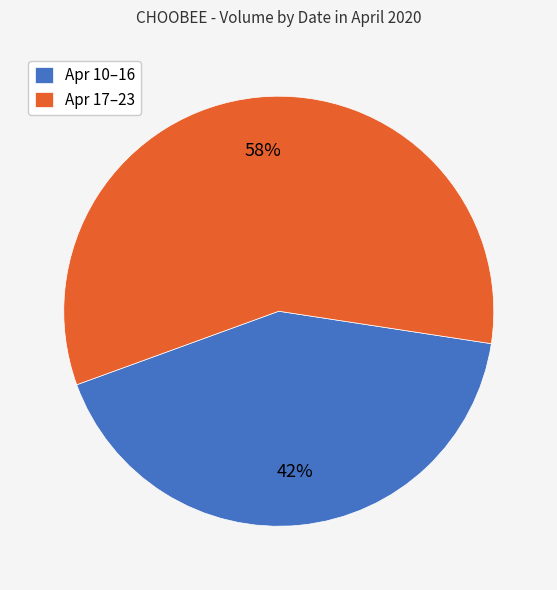

The Apr 10–16 slice represents 34% of the pie. True or false?

False